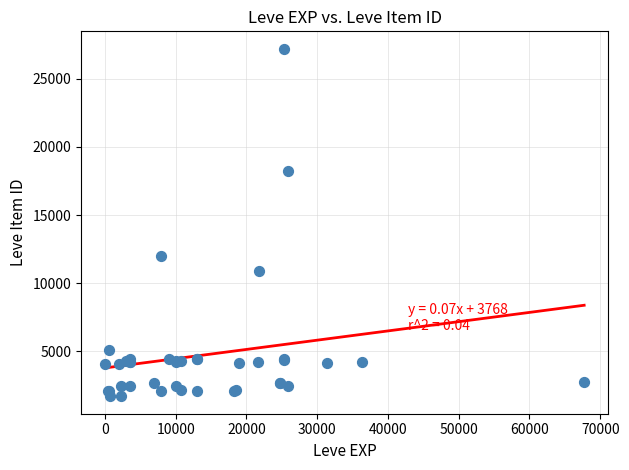

What Y value in the scatter plot is closest to 14448?

12018